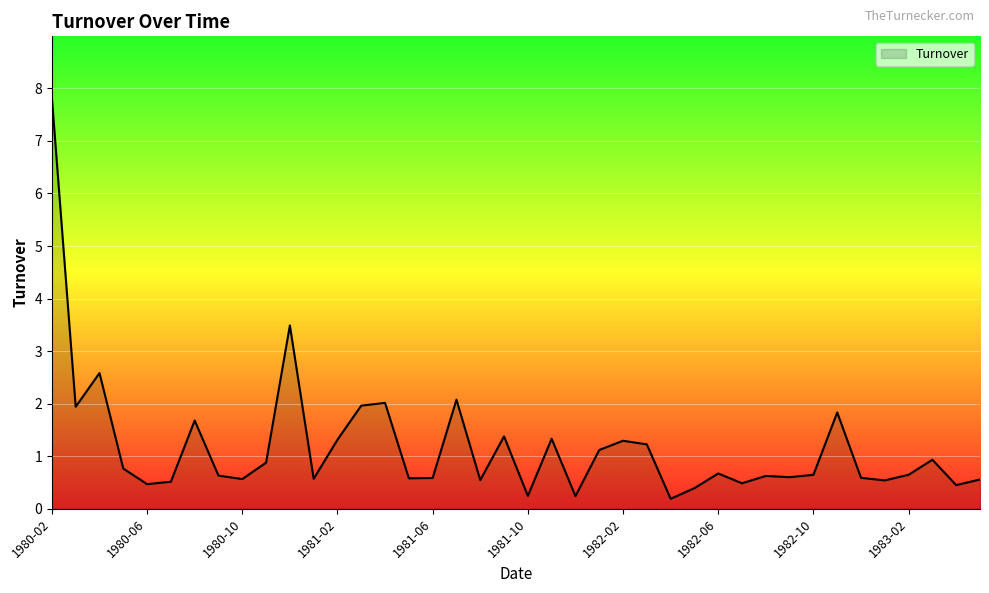

What is the difference between the maximum and minimum values?

7.6